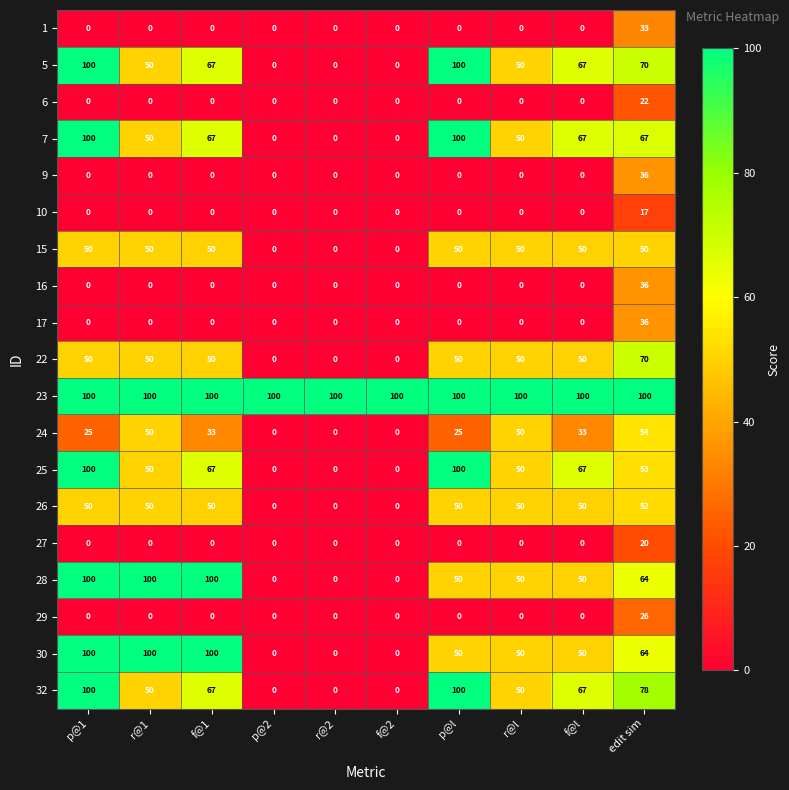

At which label does 9 reach its peak?

edit sim